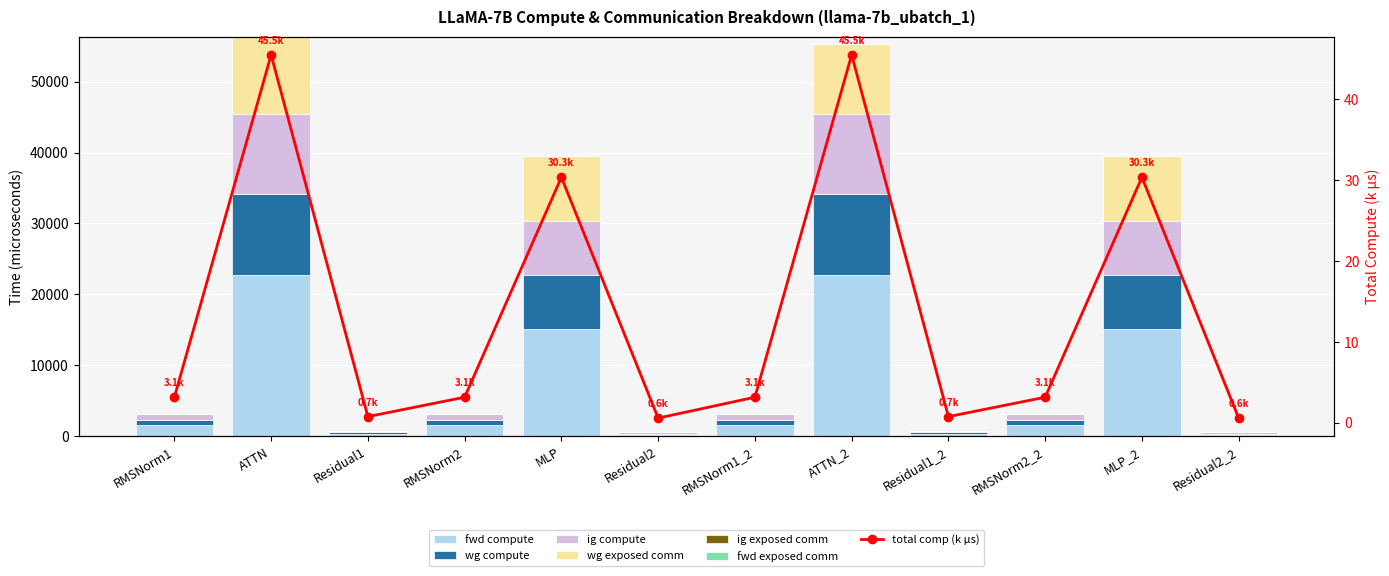

What is the difference between the maximum and minimum values in the wg exposed comm series?

10850.5